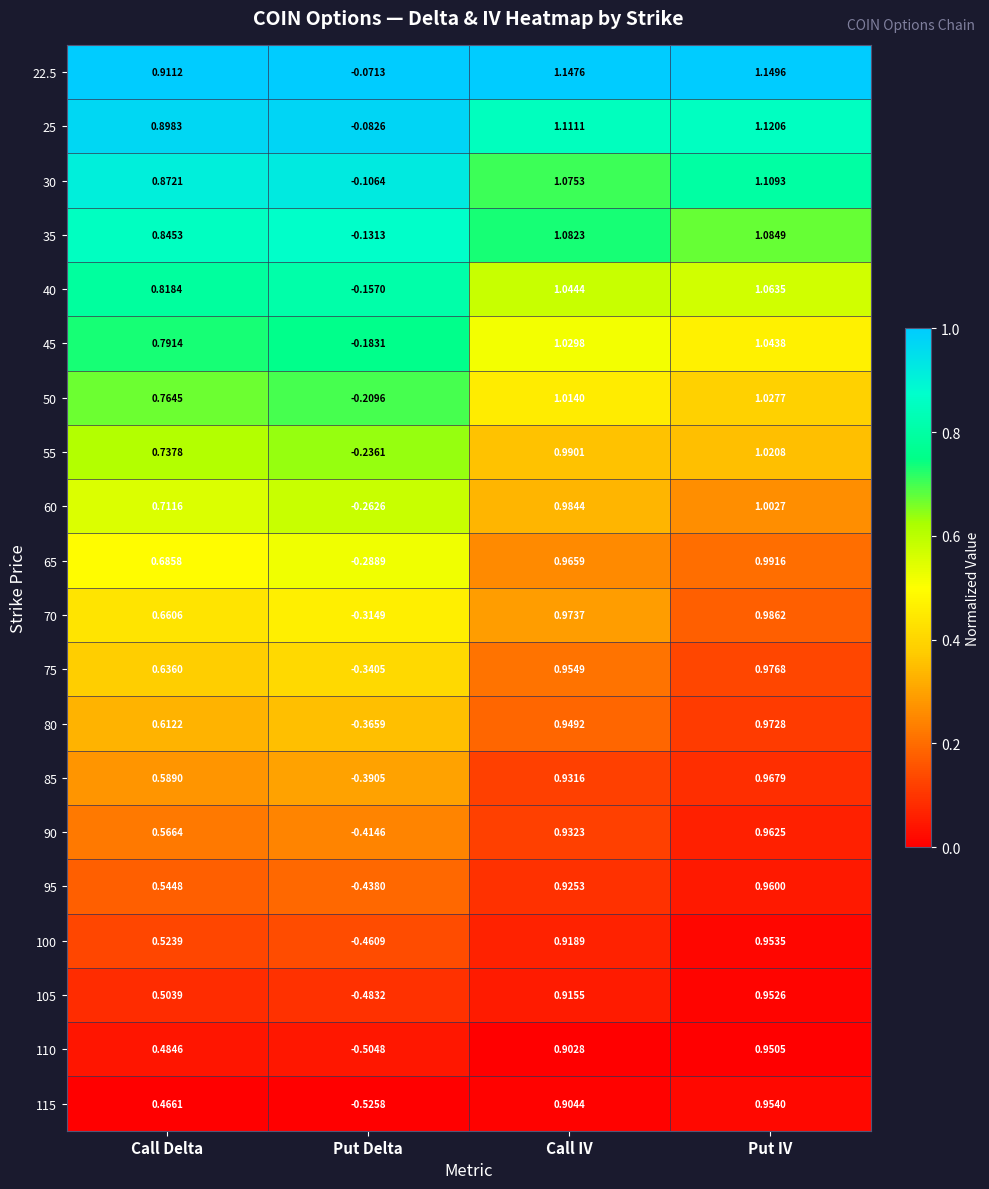

Where does the 85 series first go above 0?

Call Delta